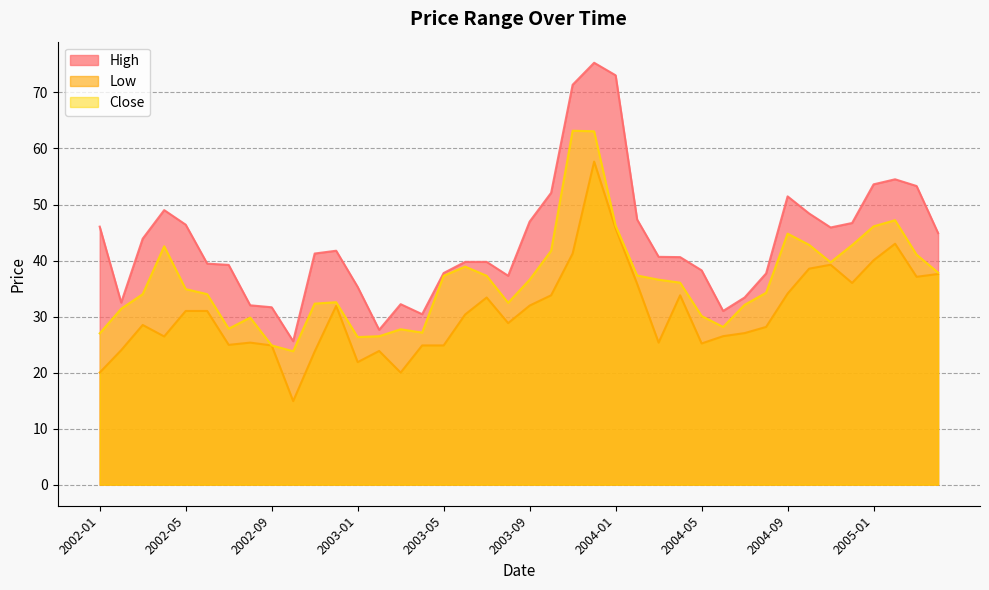

The value of High at 2004-09 is 51.5. True or false?

True